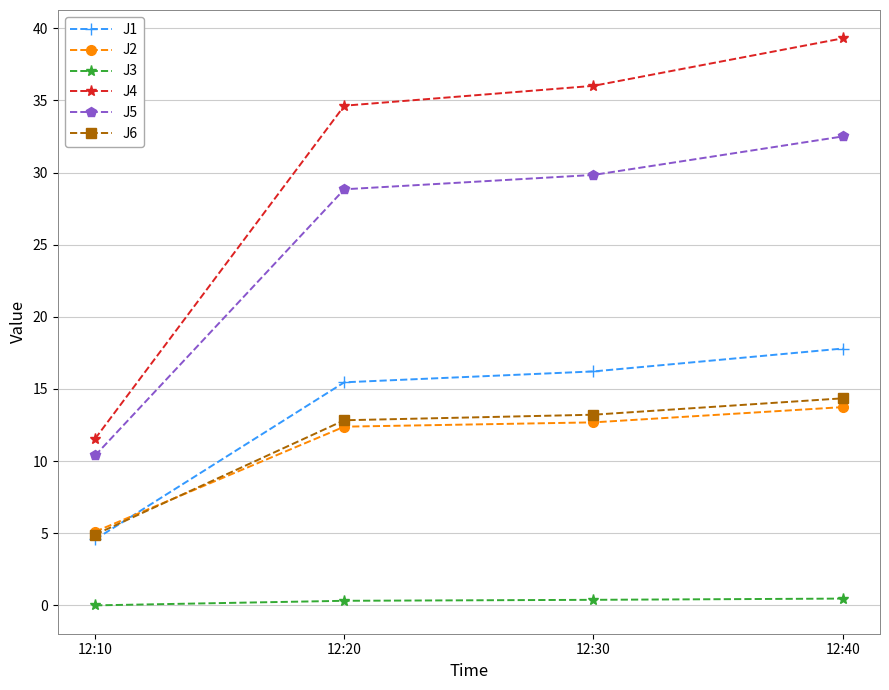

Which category has the highest value in the J5 series?

12:40